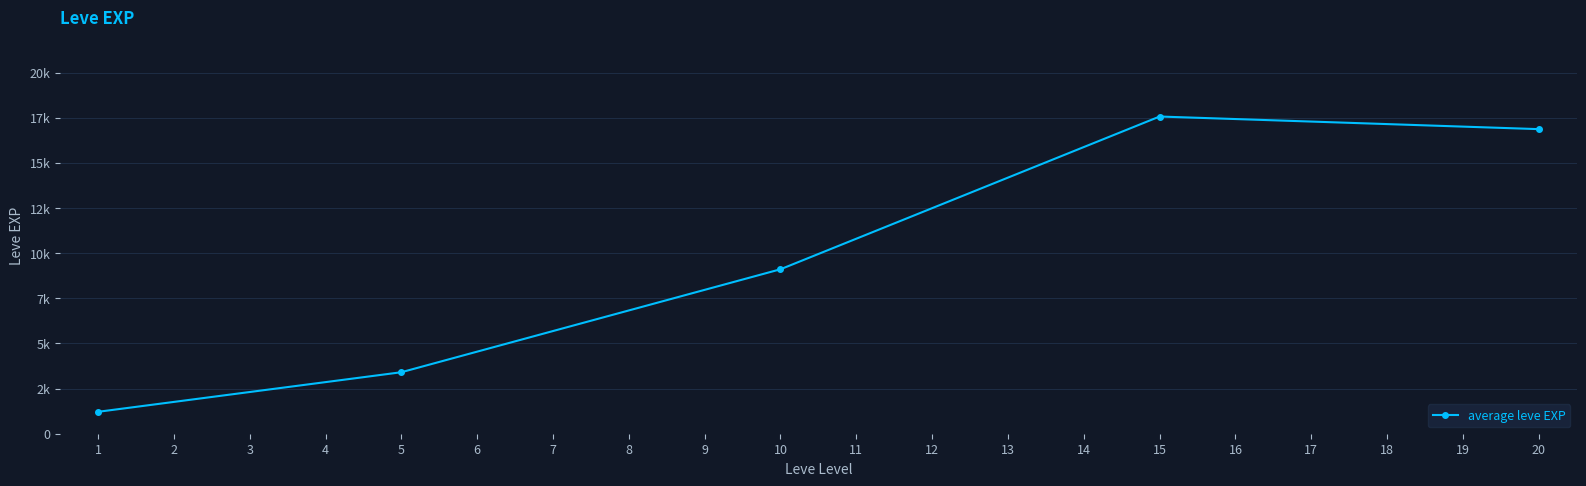

Does the chart have visible grid lines?

Yes